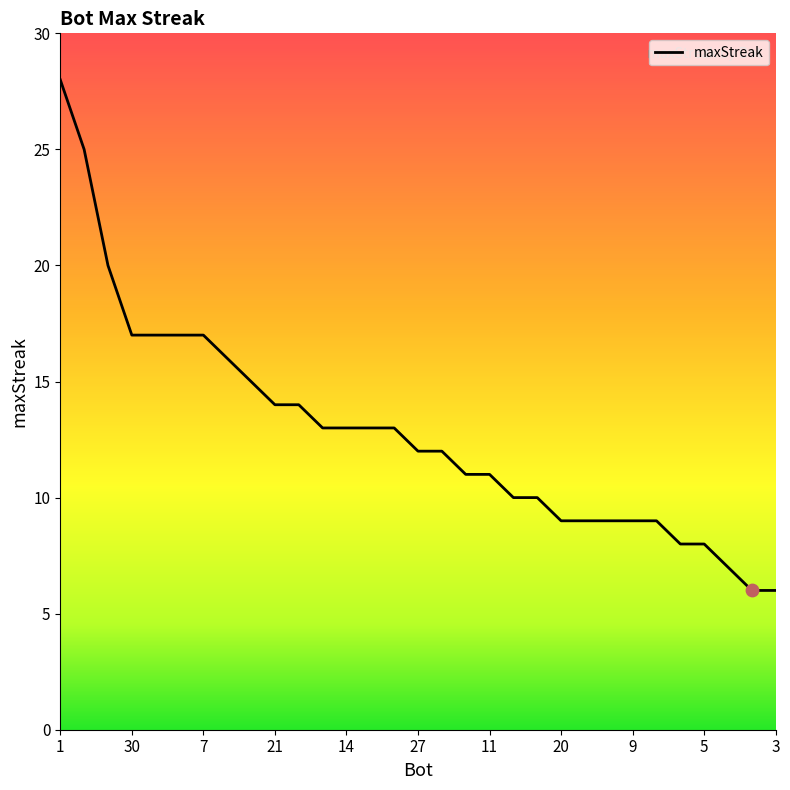

What is the difference between the maximum and minimum values?

22